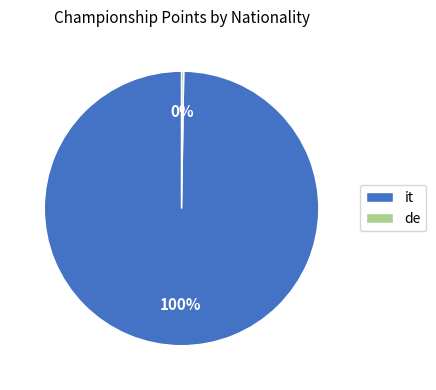

To the nearest percent, what percentage of the pie is it?

100%